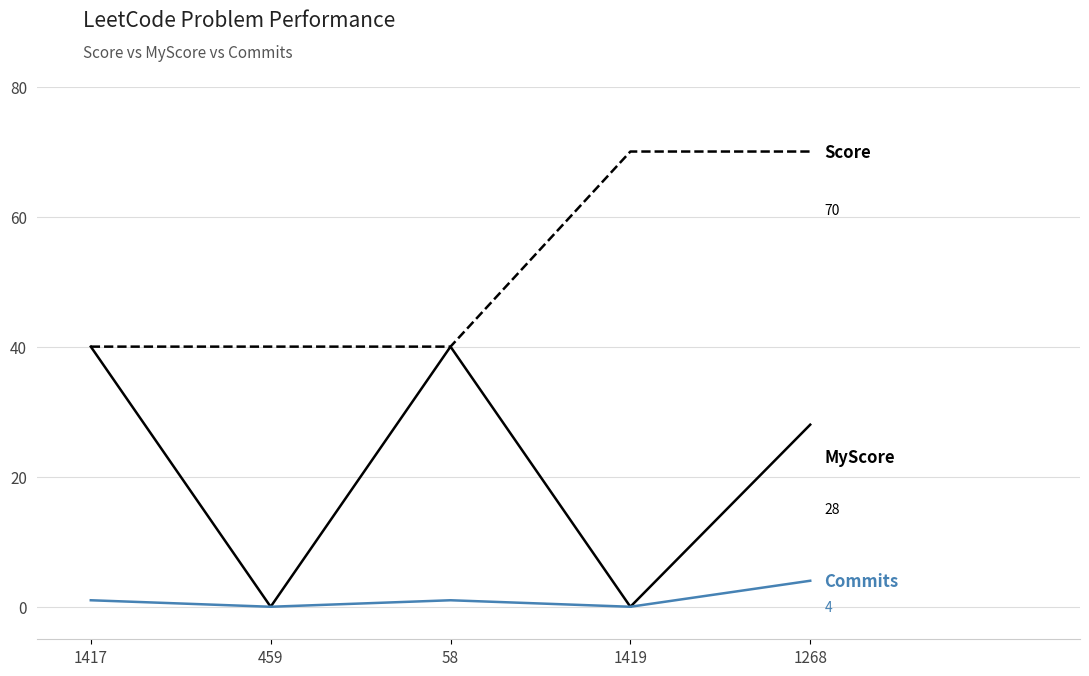

What is the spread (max minus min) of values at 459?

40